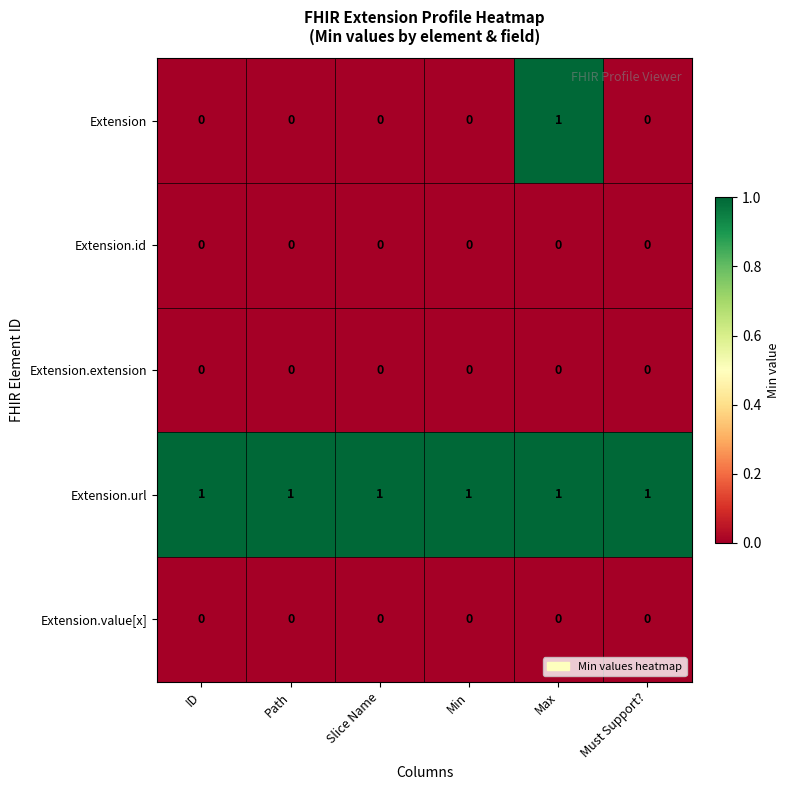

Is it true that Extension.extension equals 0 at Path?

True